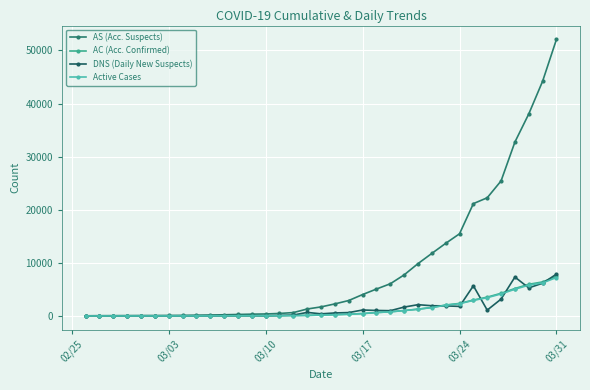

True or false: AS (Acc. Suspects) and AC (Acc. Confirmed) intersect in this chart.

False